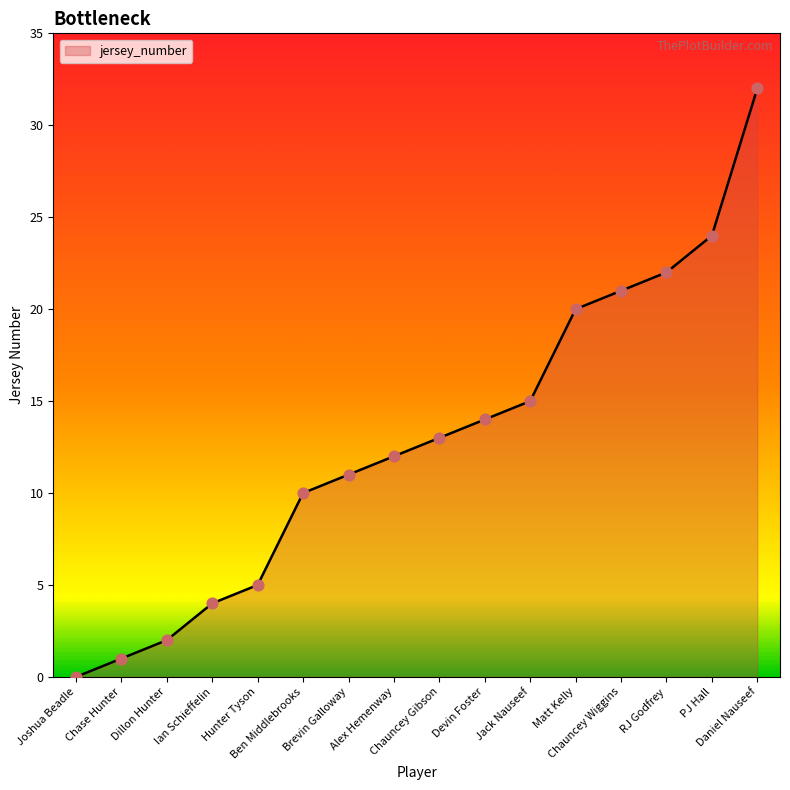

Between Hunter Tyson and Daniel Nauseef, which is larger?

Daniel Nauseef